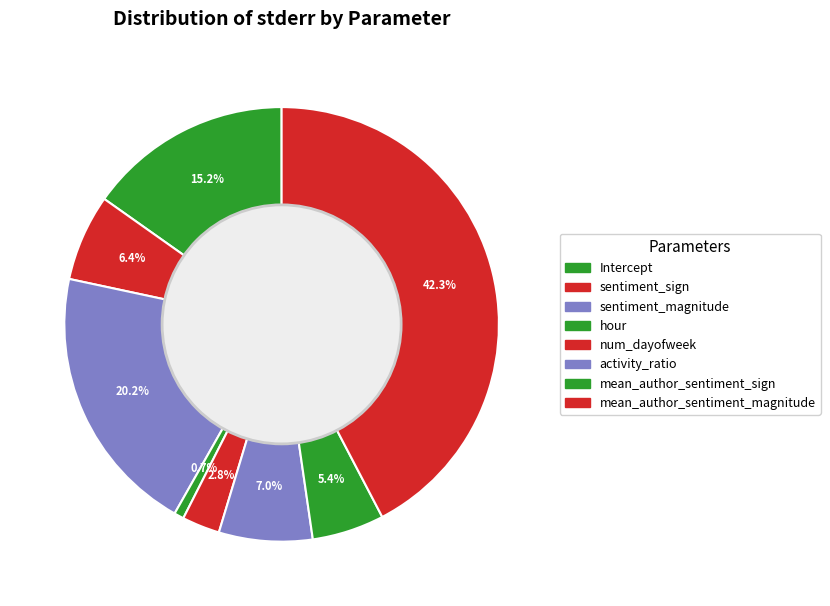

How many segments does this pie chart have?

8